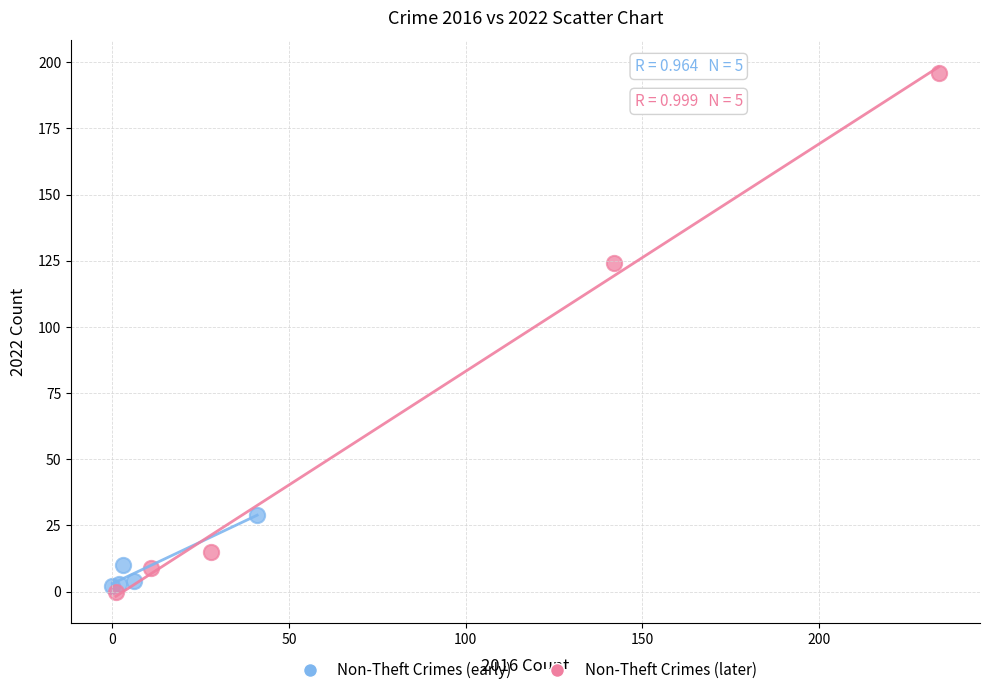

Which series has the widest spread of Y values?

Non-Theft Crimes (later)